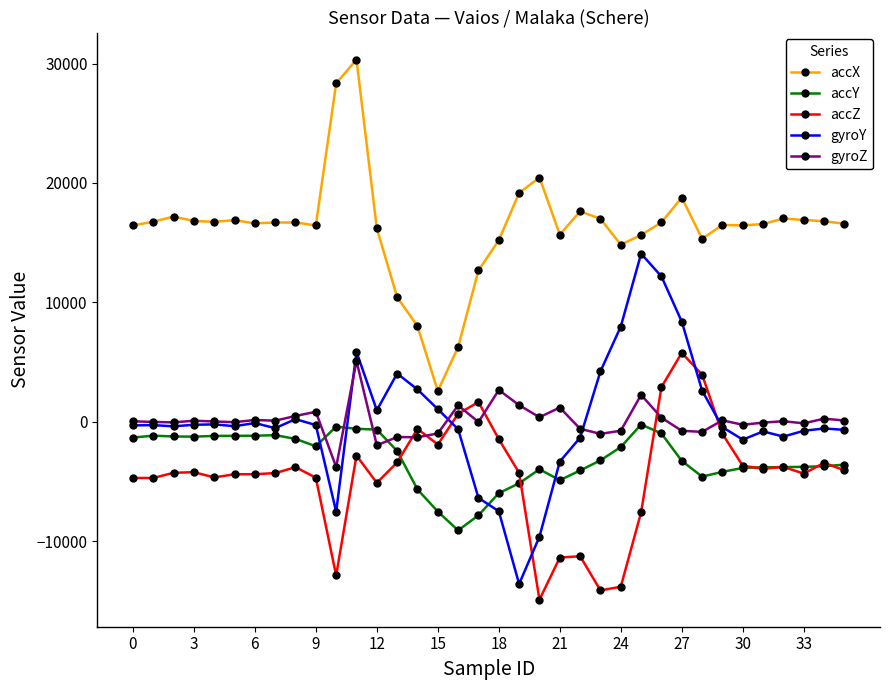

What are all the series names shown in the legend?

accX, accY, accZ, gyroY, gyroZ